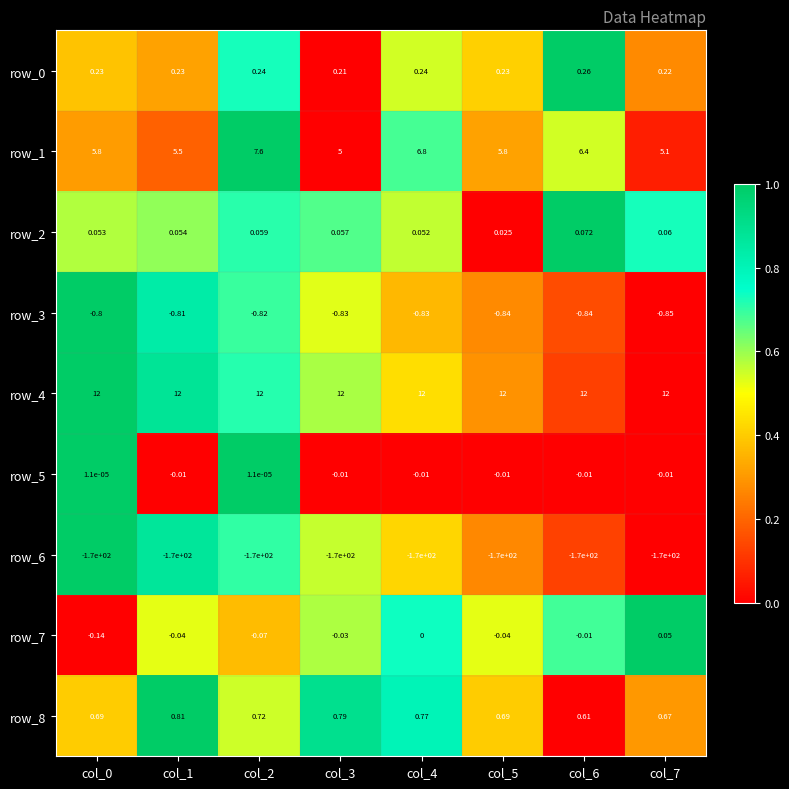

How many data points does each series have?

8